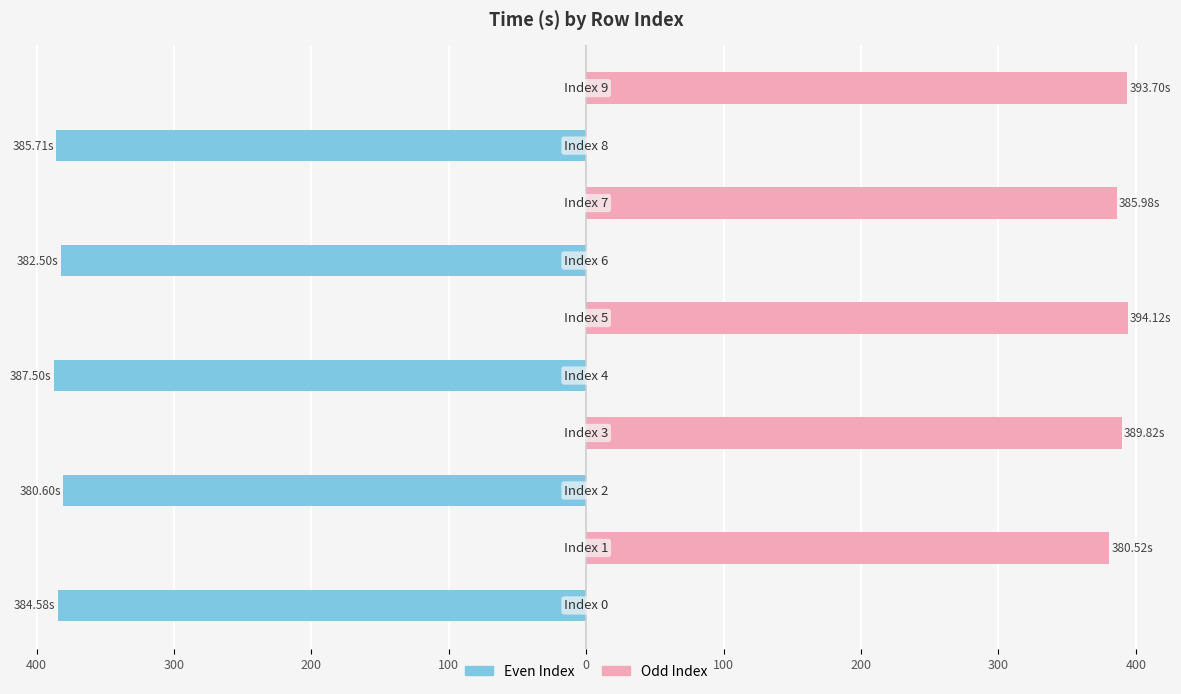

Reading left to right, transcribe all the data shown in this chart.

Even Index: -384.6	0.0	-380.6	0.0	-387.5	0.0	-382.5	0.0	-385.7	0.0
Odd Index: 0.0	380.5	0.0	389.8	0.0	394.1	0.0	386.0	0.0	393.7